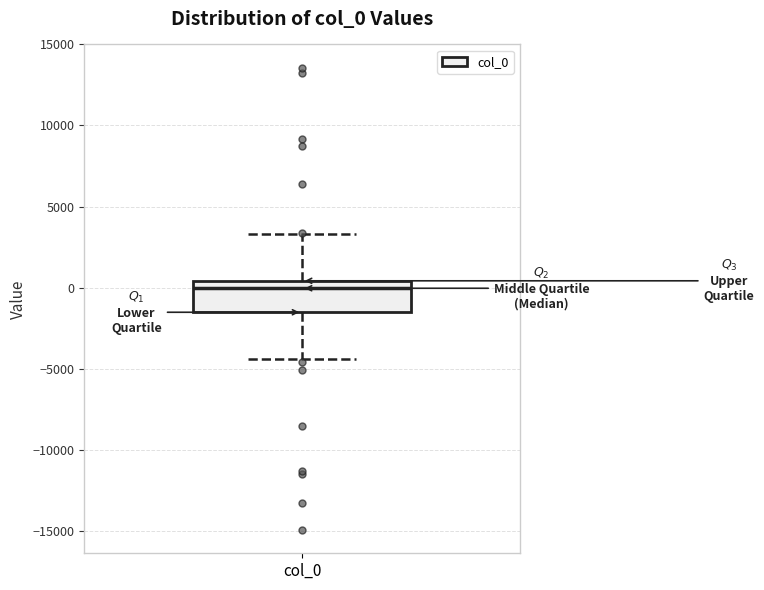

Where does the median line of the box for col_0 sit on the y-axis? The values are not printed on the chart, so give them approximately, as read against the axis.

0